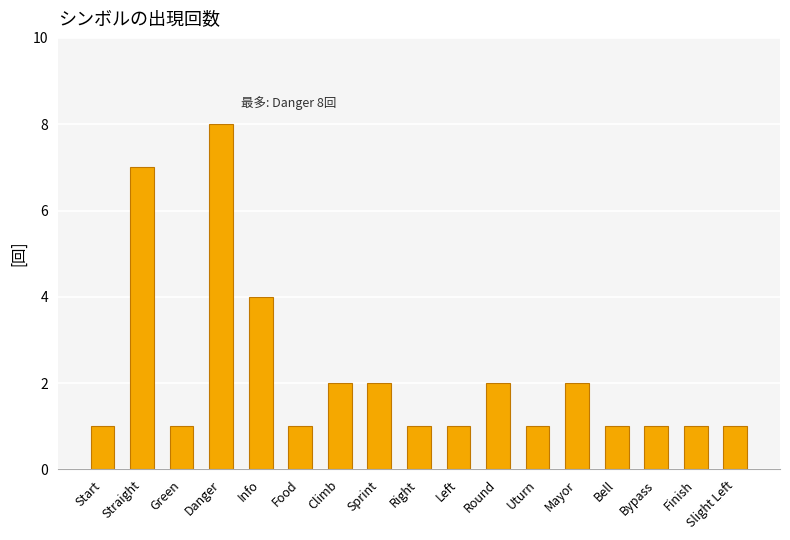

What is the difference between the second highest and minimum values?

6